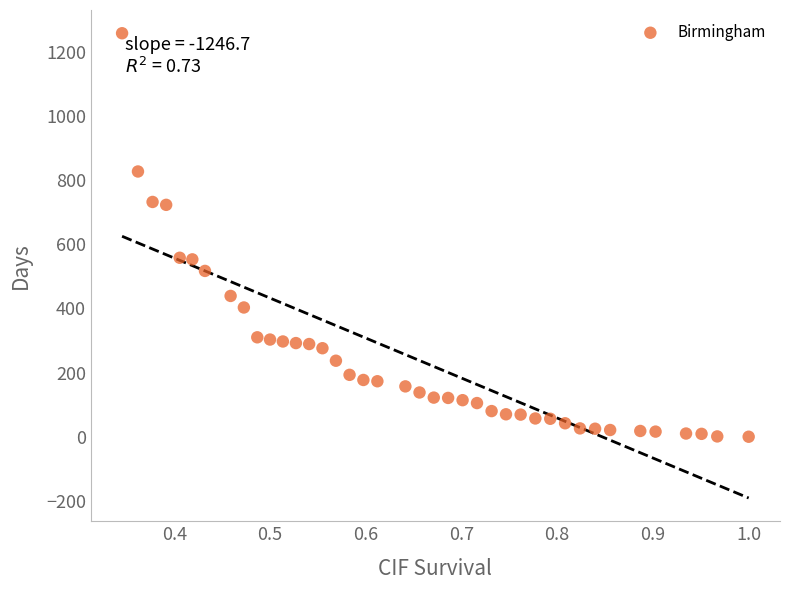

What is the range of Y values (max minus min)?

1258